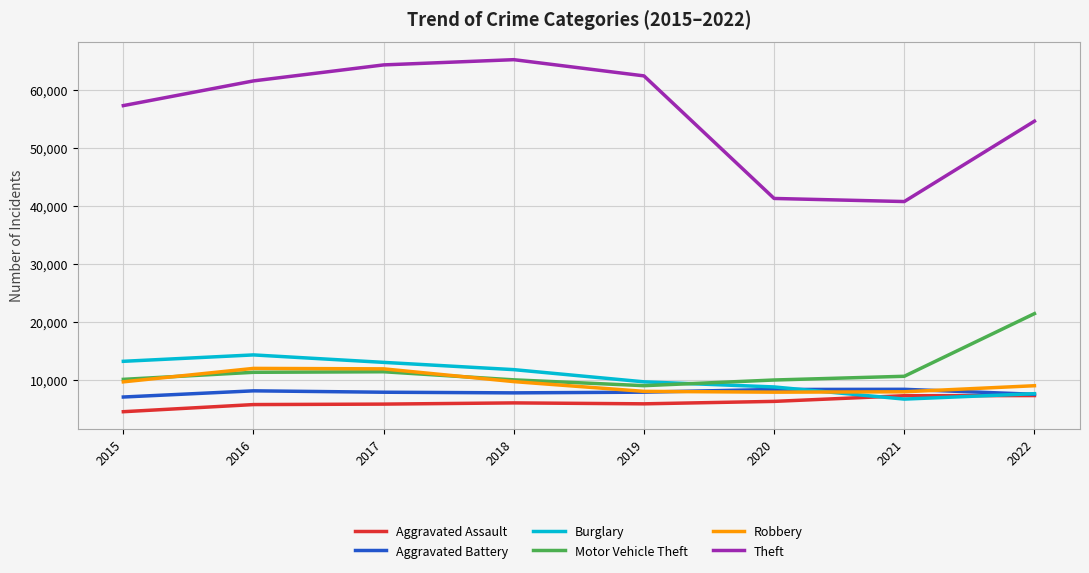

At which label does Aggravated Assault reach its minimum?

2015